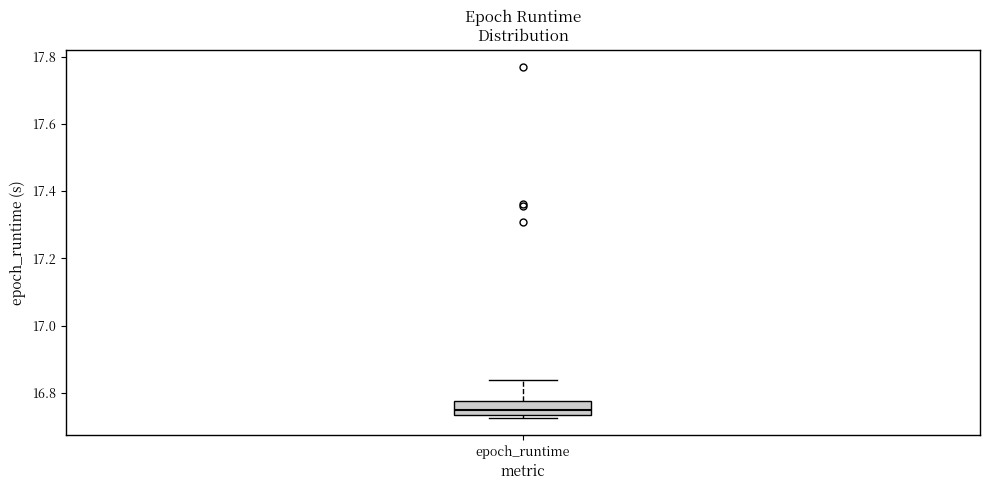

Transcribe this box plot: give where the median line is, the range the box spans, and where the two whiskers end, as read against the y-axis. The values are not printed on the chart, so give them approximately, as read against the axis.

median 16.74 (inside the box), box 16.74 to 16.78, whiskers 16.72 to 16.84